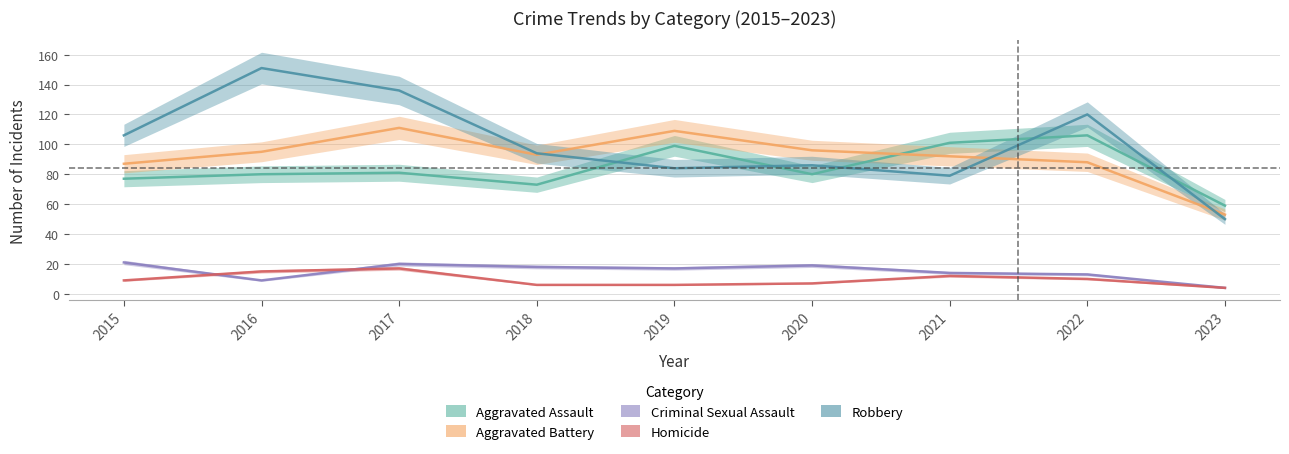

What is the lowest value of the Aggravated Battery series?

53